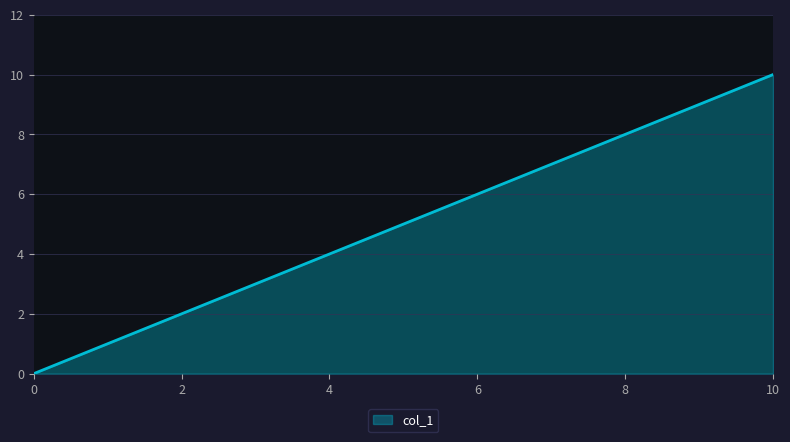

Reading left to right, list all the values displayed in this chart.

0	2	4	6	8	10